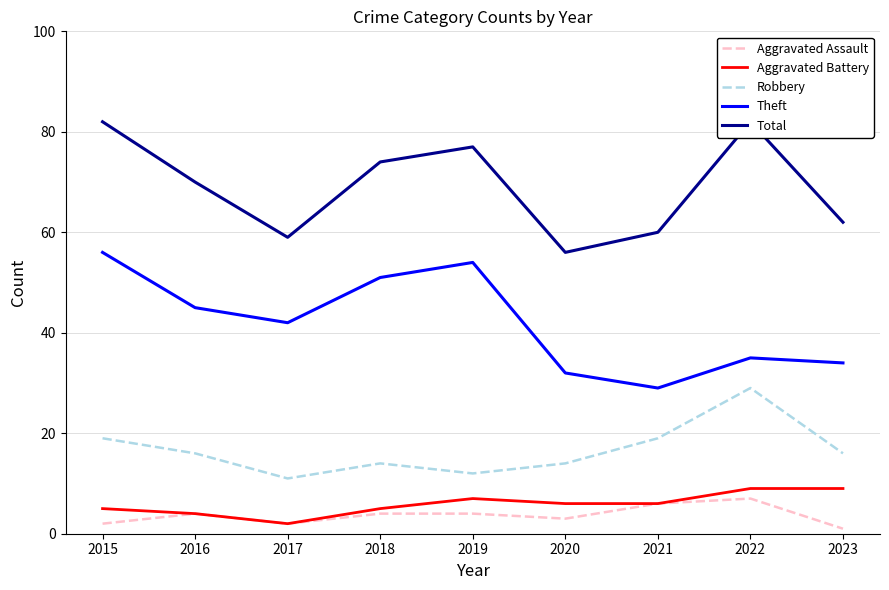

True or false: Robbery has a value of 16 at 2016.

True